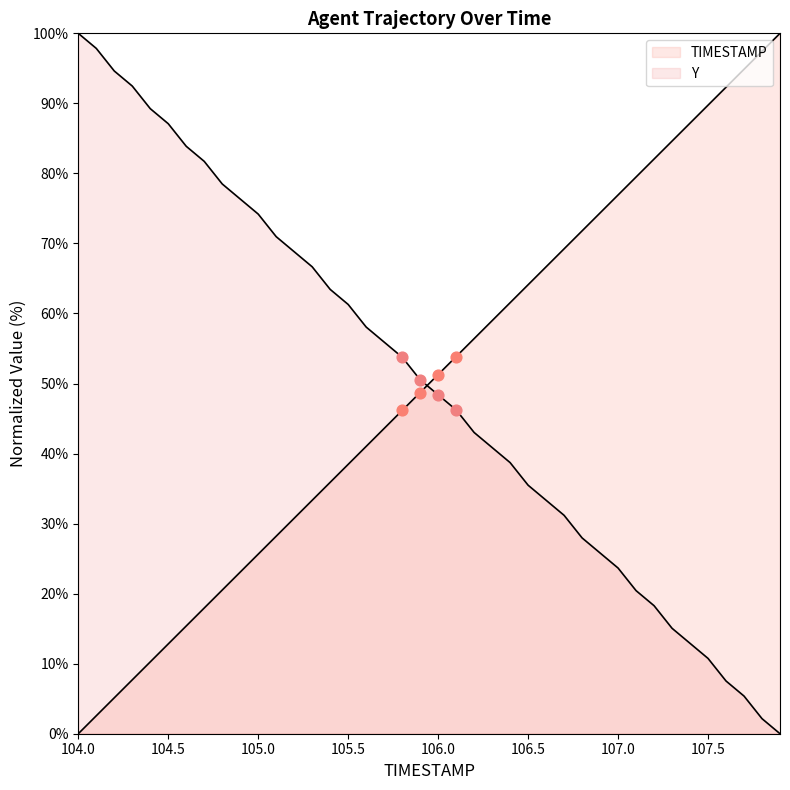

Which series contains the highest Y value?

TIMESTAMP